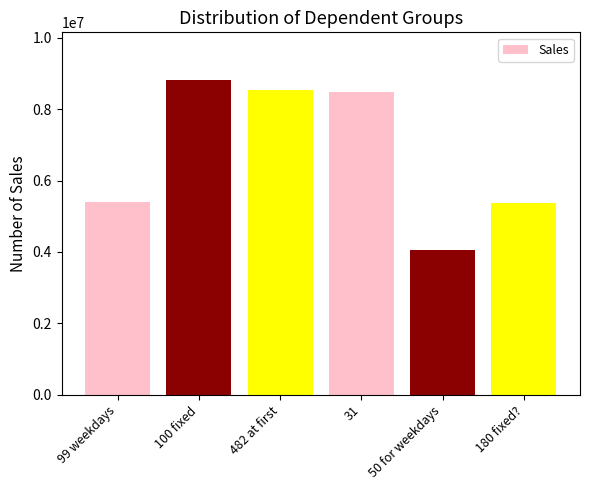

What is the ratio of the value at 482 at first to the value at 100 fixed?

1.0